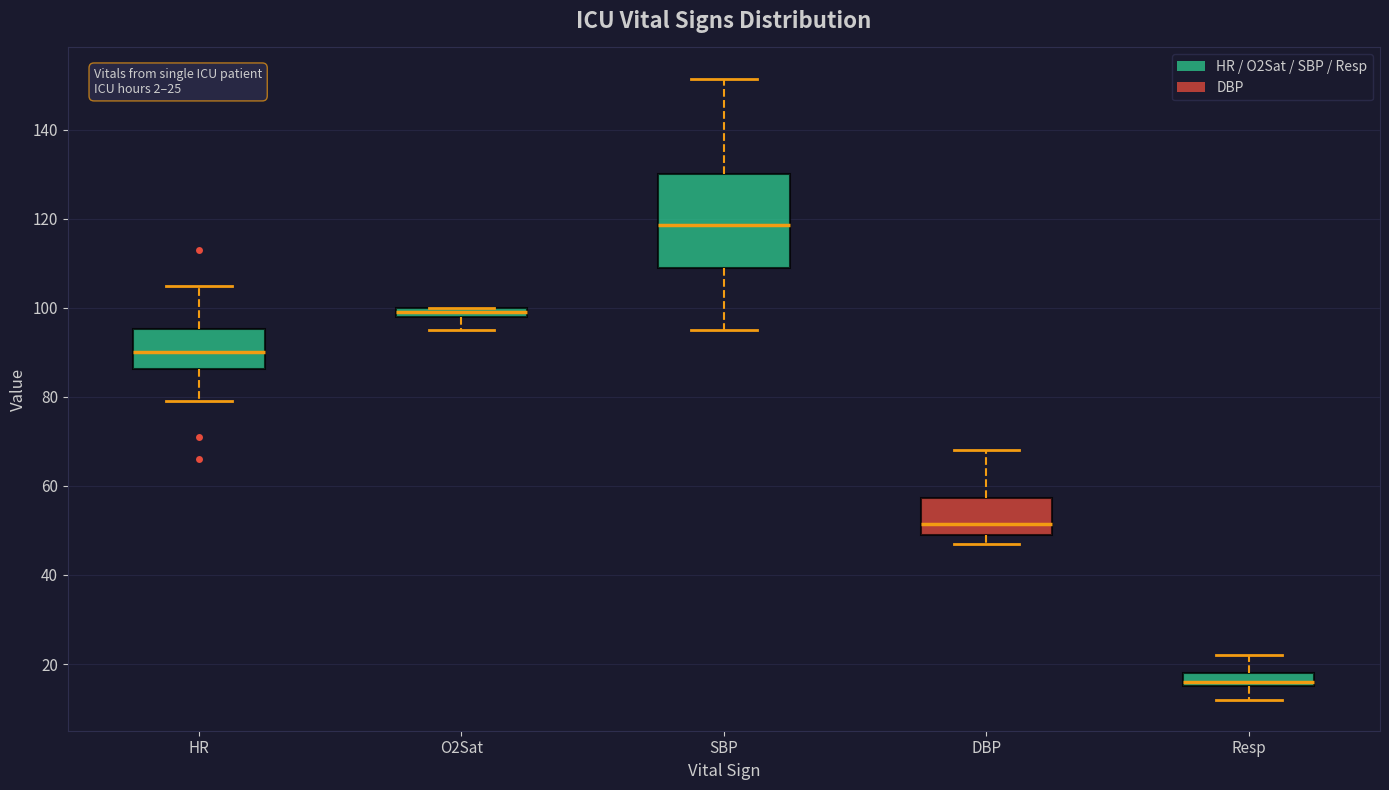

Which box is the tallest, from its lower edge to its upper edge?

SBP